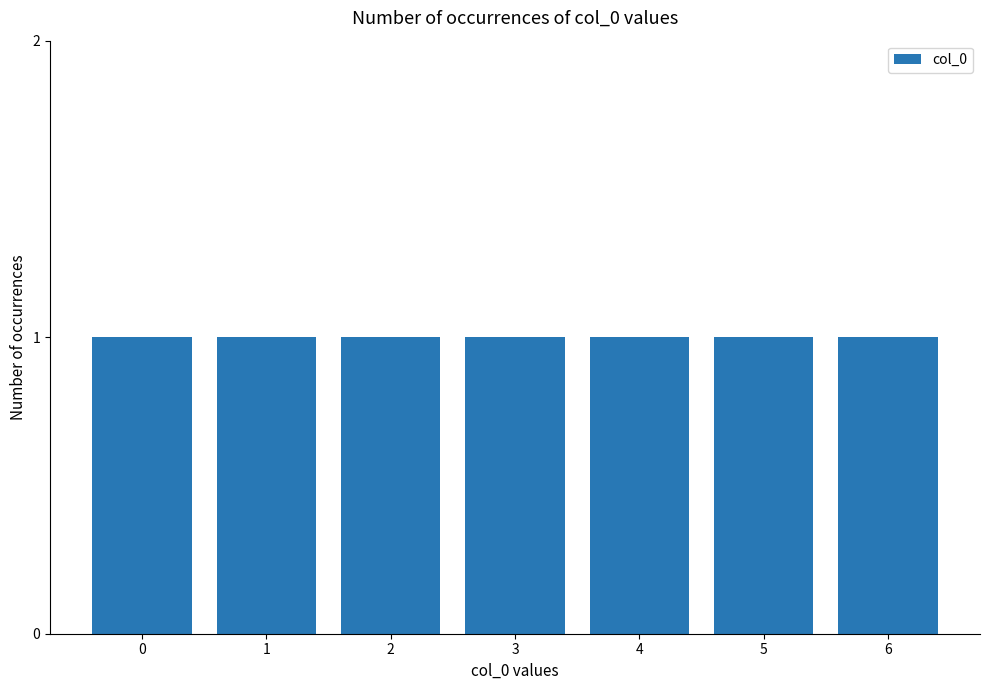

What is the average value?

3